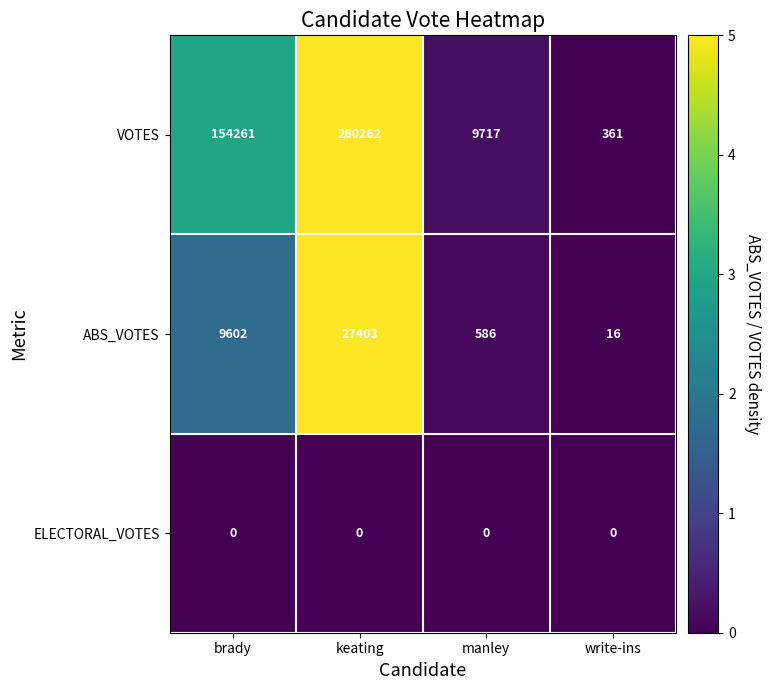

At write-ins, list the series in order from smallest to largest.

ELECTORAL_VOTES, ABS_VOTES, VOTES